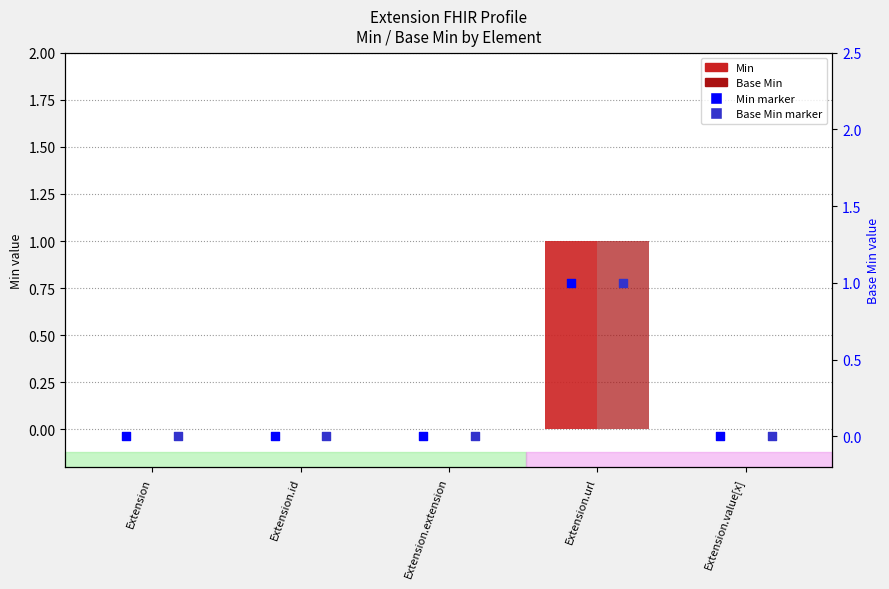

At how many categories does at least one series exceed 0?

1